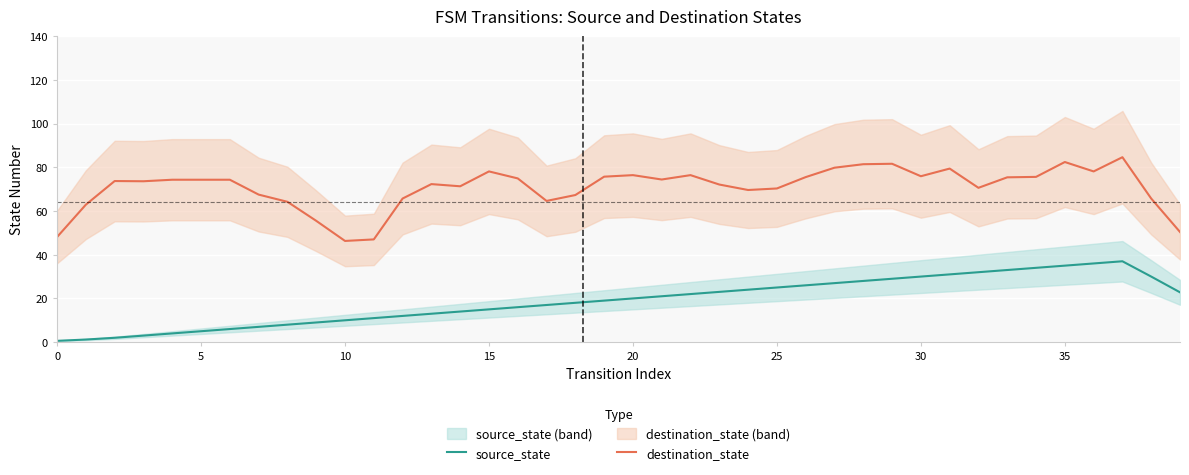

What is the label of the 28th point from the right?

12